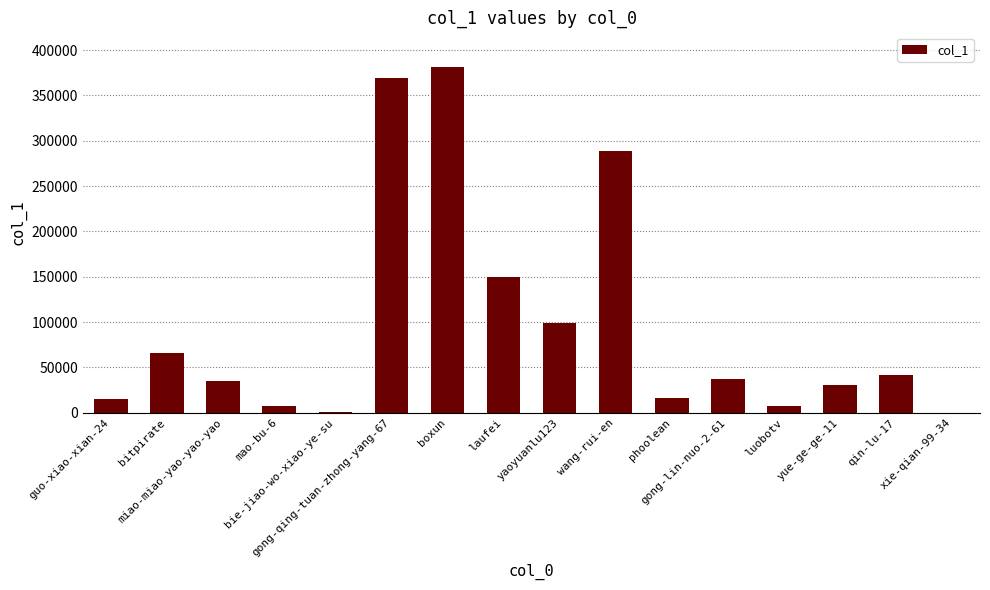

What is the greatest value displayed?

381385